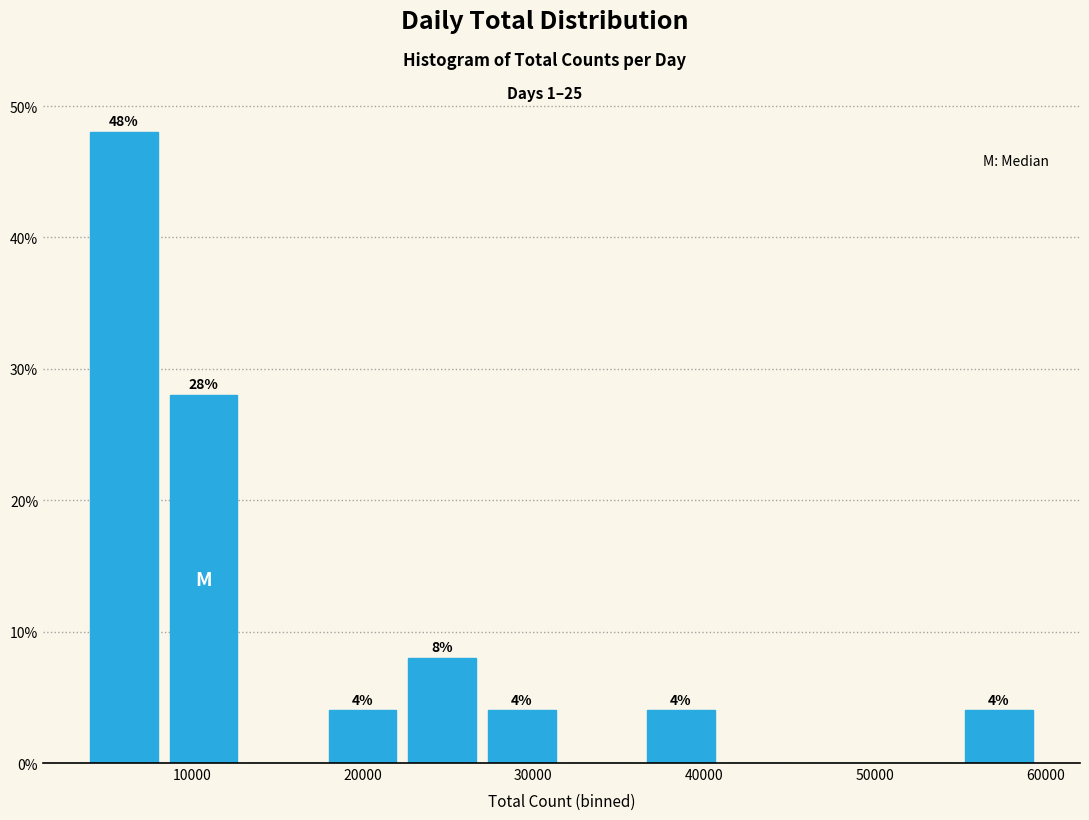

Which range on the x-axis has the tallest bar?

4000 to 8000